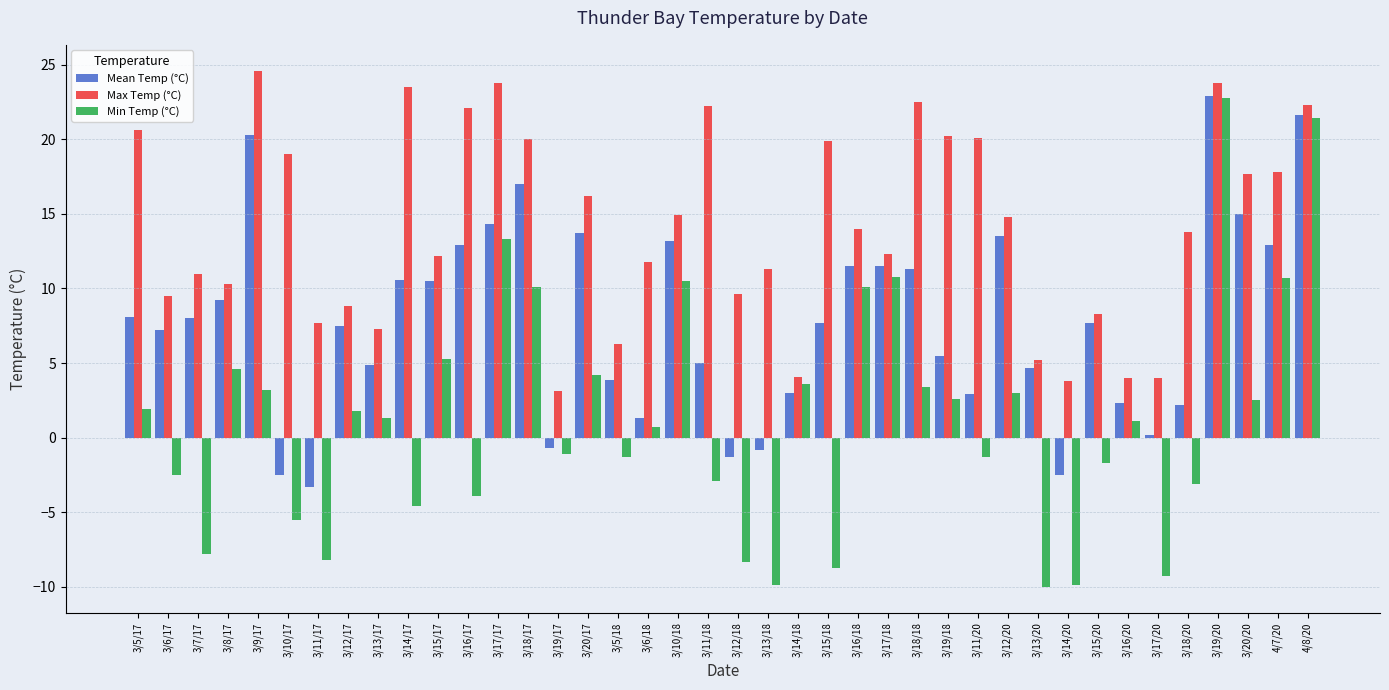

What is the total value across all series at 3/18/18?

37.2